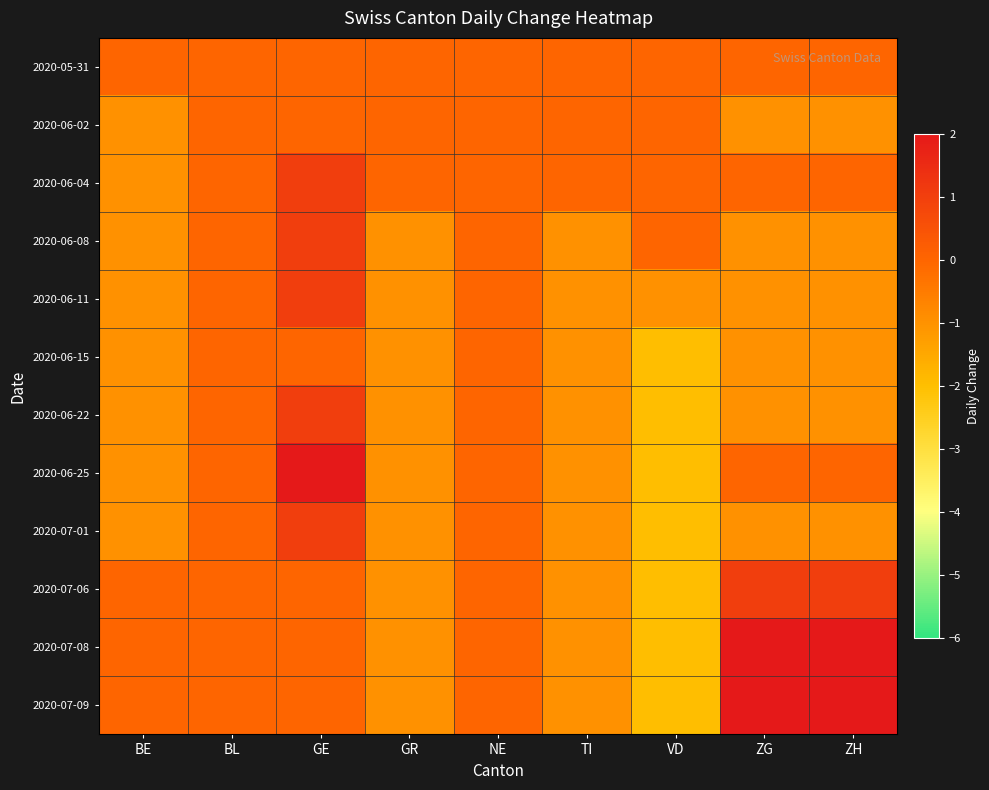

What is the spread (max minus min) of values at ZG?

3